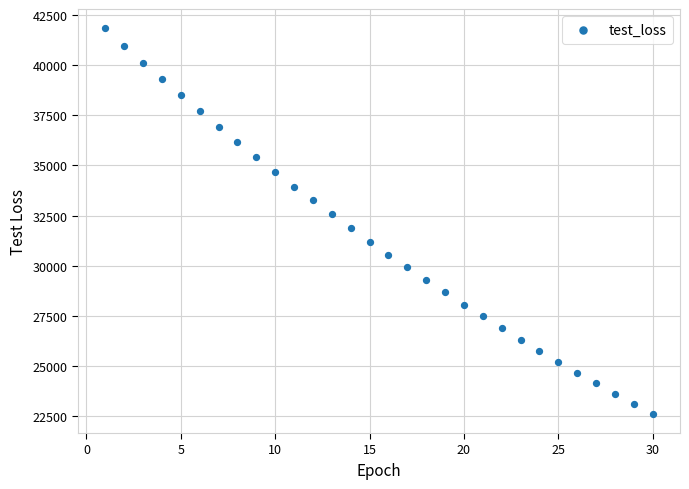

What is the range of X values (max minus min)?

29.0